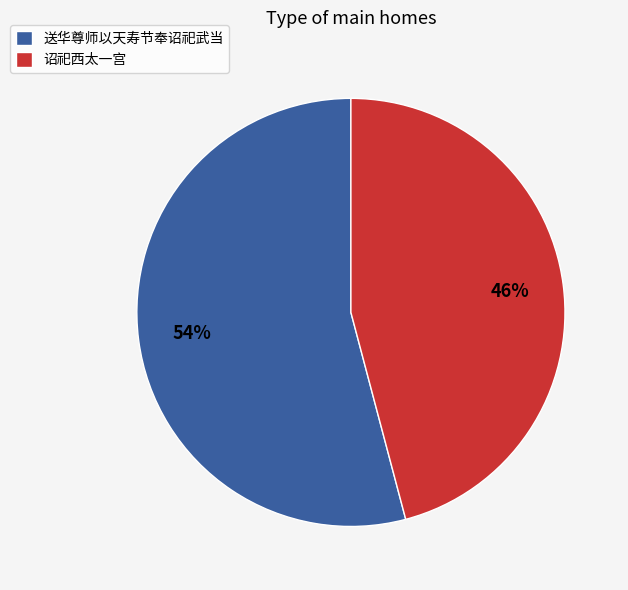

To the nearest percent, what is the difference between the largest and smallest slice percentages?

8%